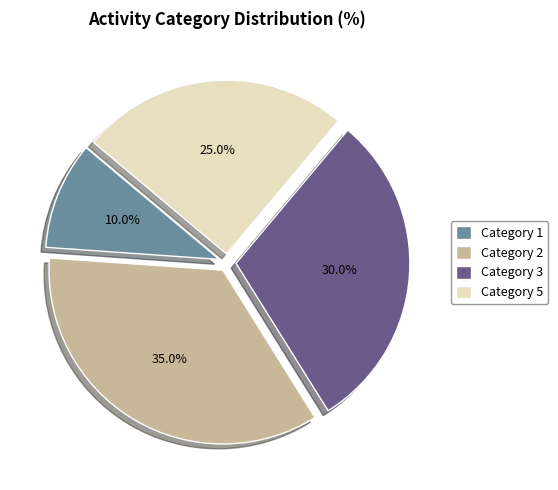

Is there a majority slice in this chart?

No